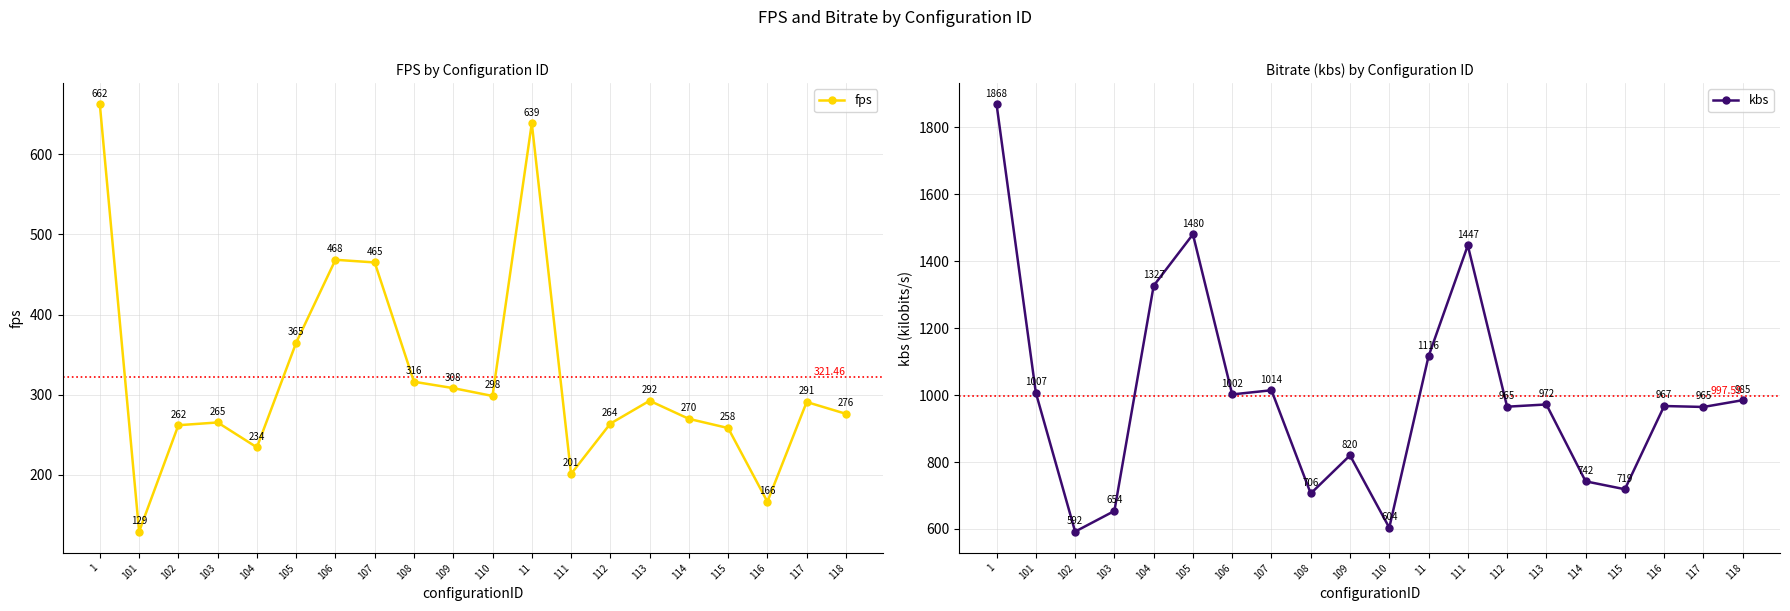

How many data points in fps are above 290?

10